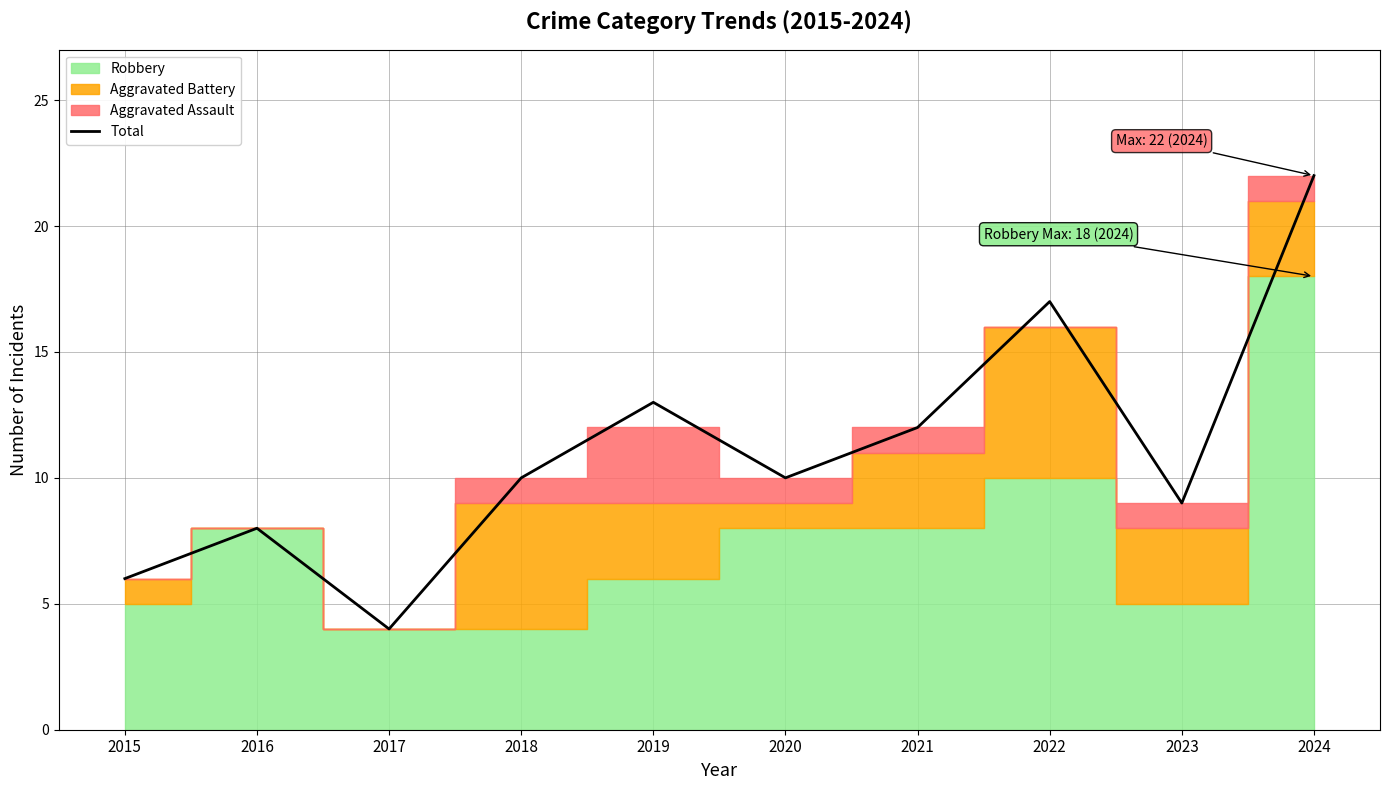

Is it true that the value at 2015 is 6?

True